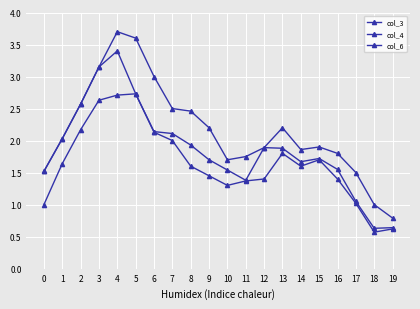

How many categories are shown in the chart?

20